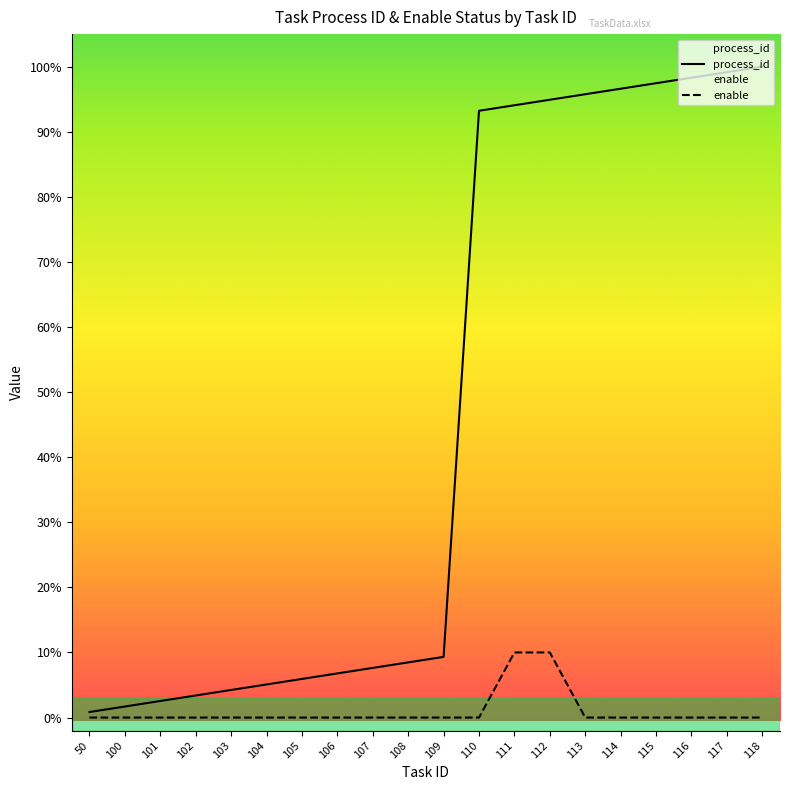

What are all the series names shown in the legend?

process_id, enable